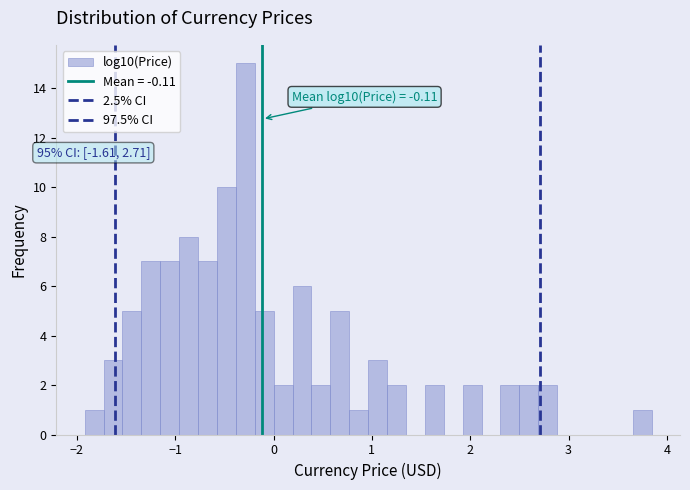

Around what value on the x-axis is the tallest bar? Give the approximate position of its centre, as read against the axis.

-0.3